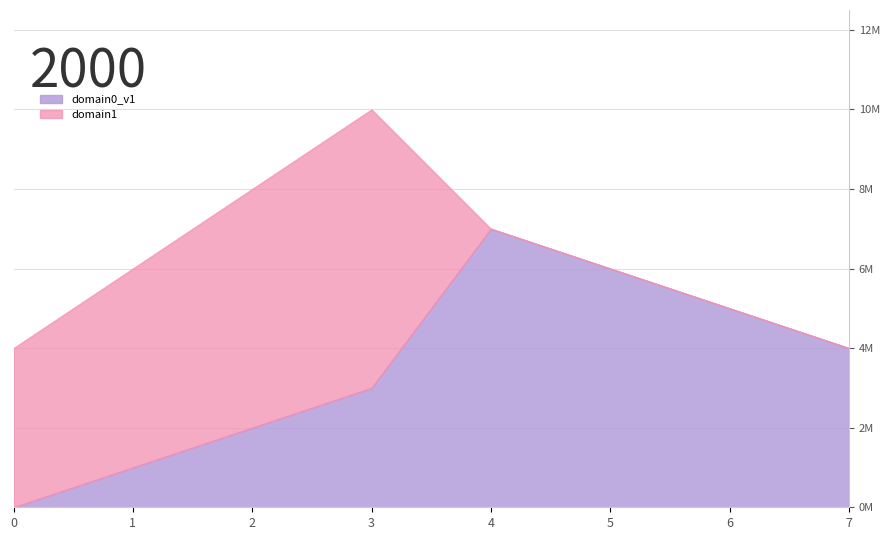

The value of domain0_v1 at 3 is 1. True or false?

False